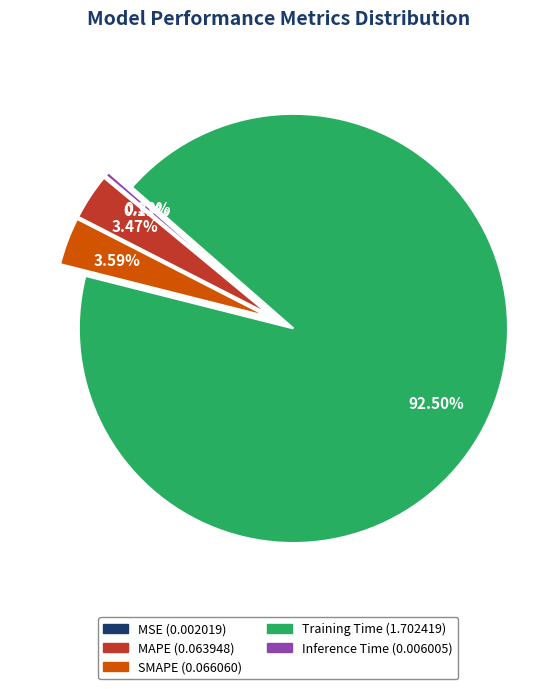

True or false: MAPE accounts for 10% of the total.

False